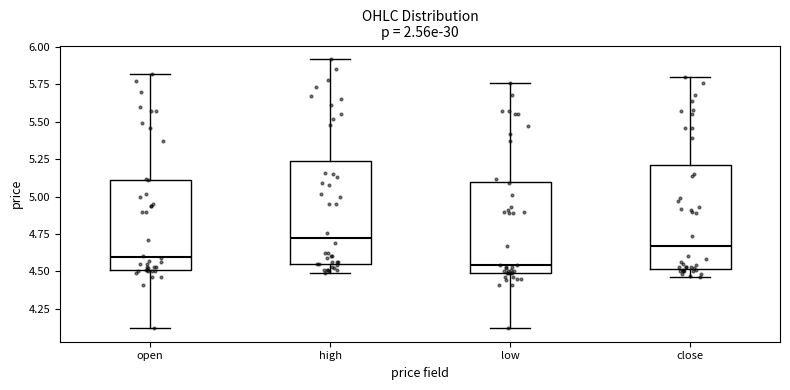

Where is the upper edge of the box for close on the y-axis? The values are not printed on the chart, so give them approximately, as read against the axis.

5.20